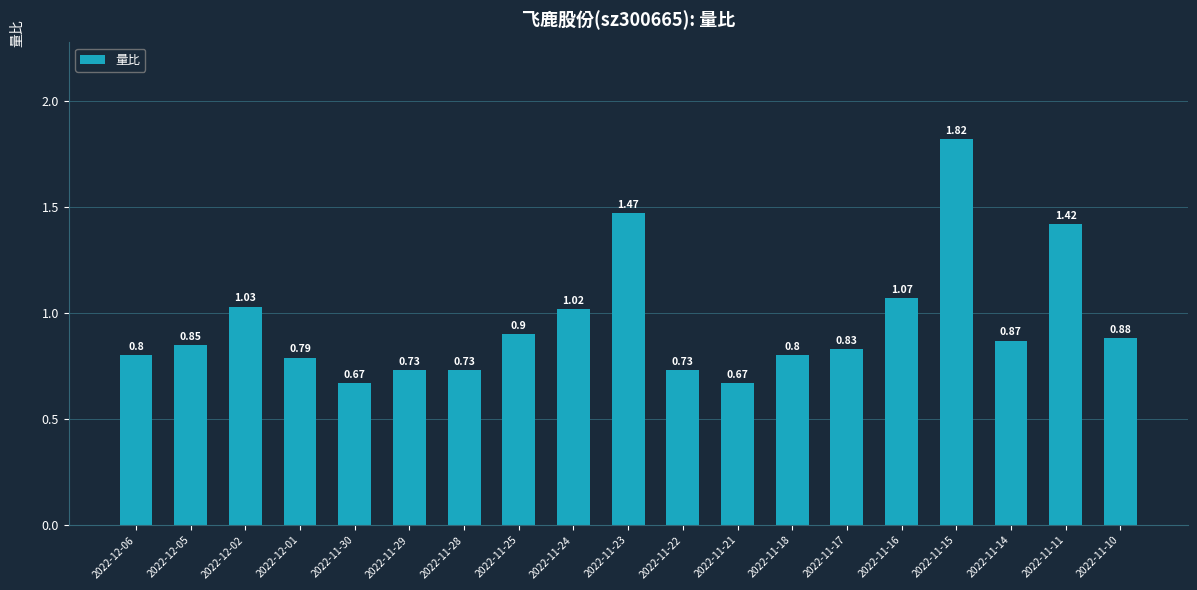

How many categories are shown in the chart?

19